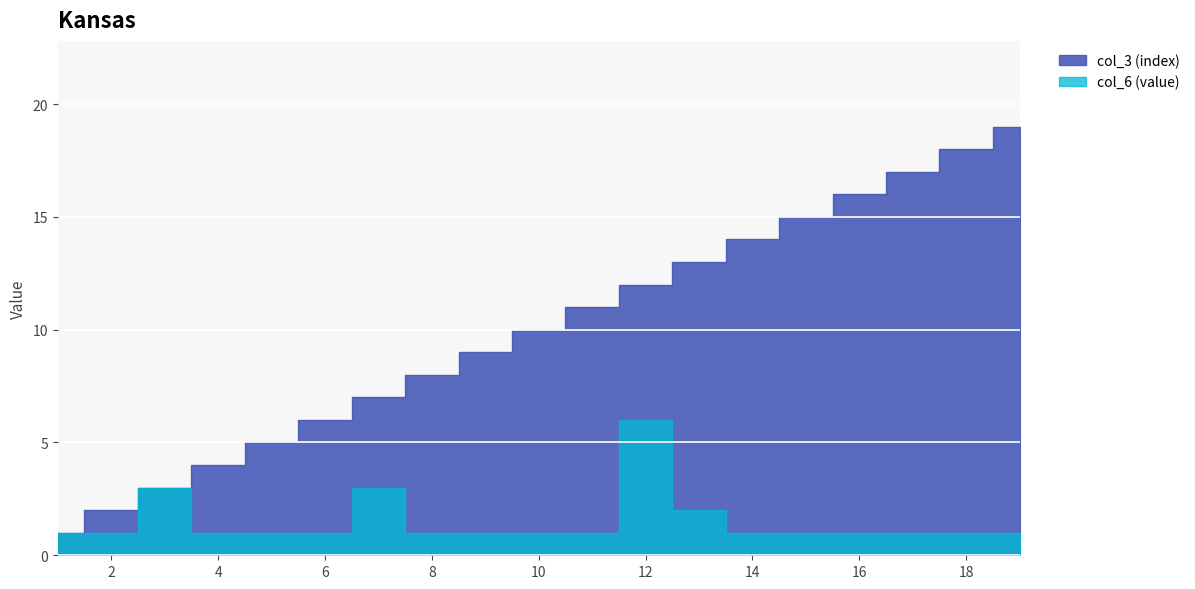

How many data points does each series have?

19